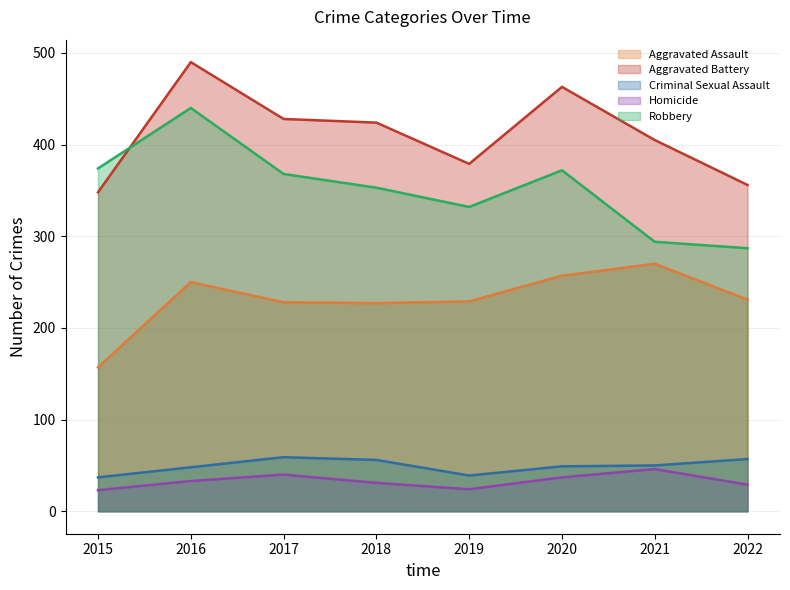

How many data points in Homicide are less than 33?

4